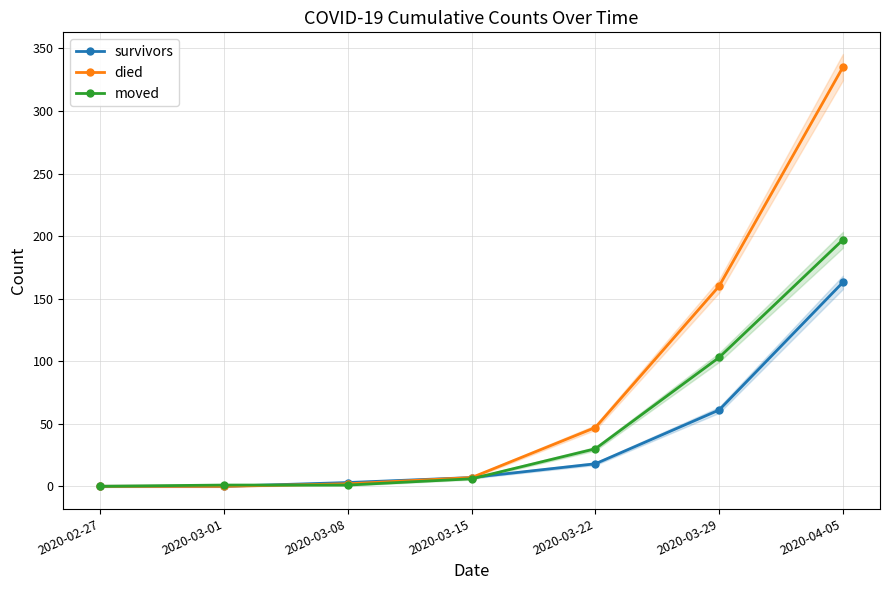

Does the chart display data point markers on the line(s)?

Yes